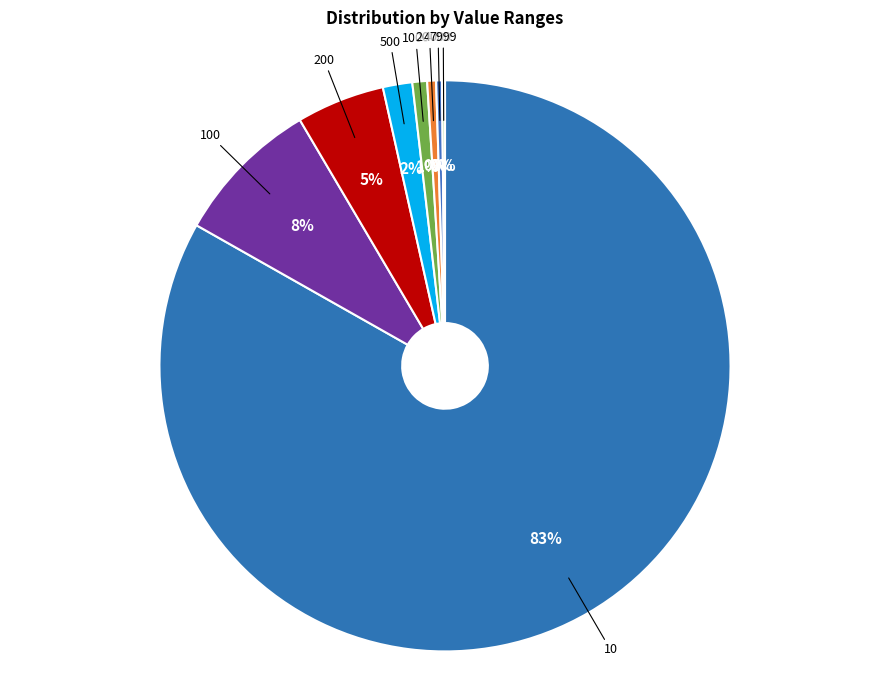

Combined, do 1000 and 500 account for over 50%?

No